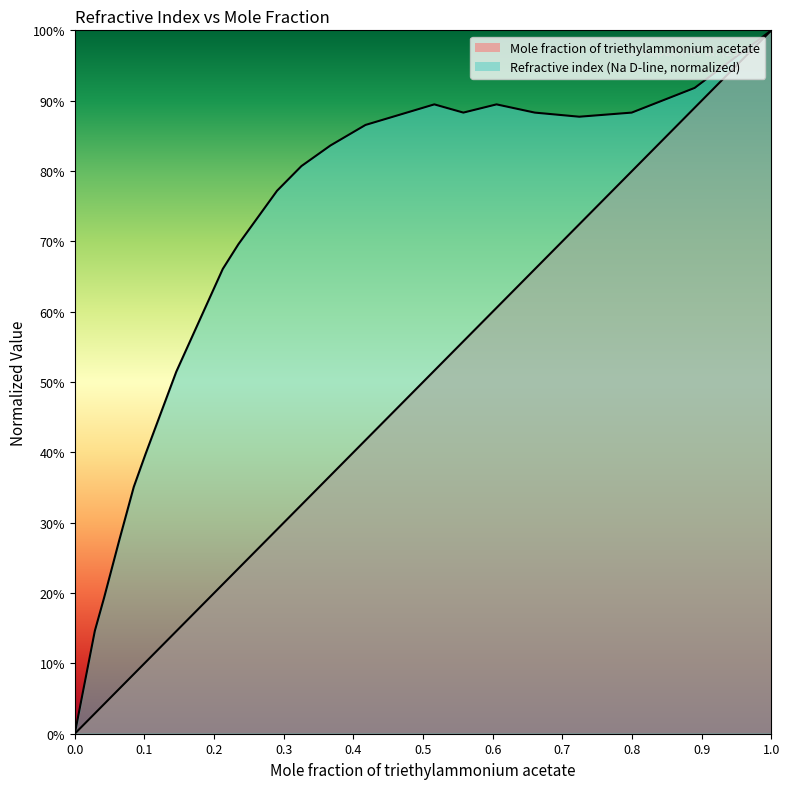

True or false: Mole fraction of triethylammonium acetate has a value of 0.6 at 0.3254.

False